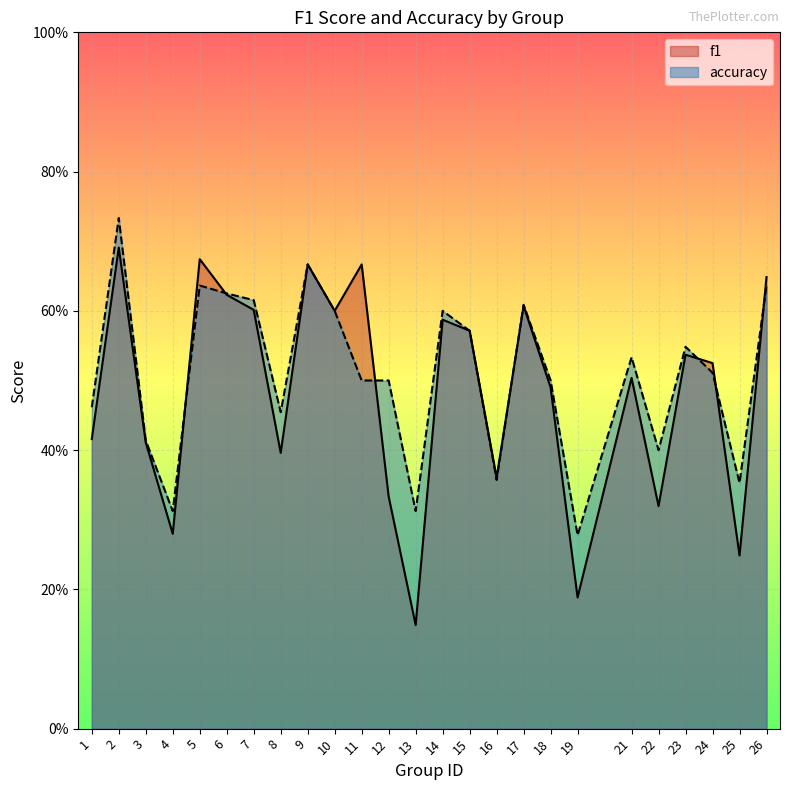

Which series ends up on top after the final intersection of accuracy and f1?

f1